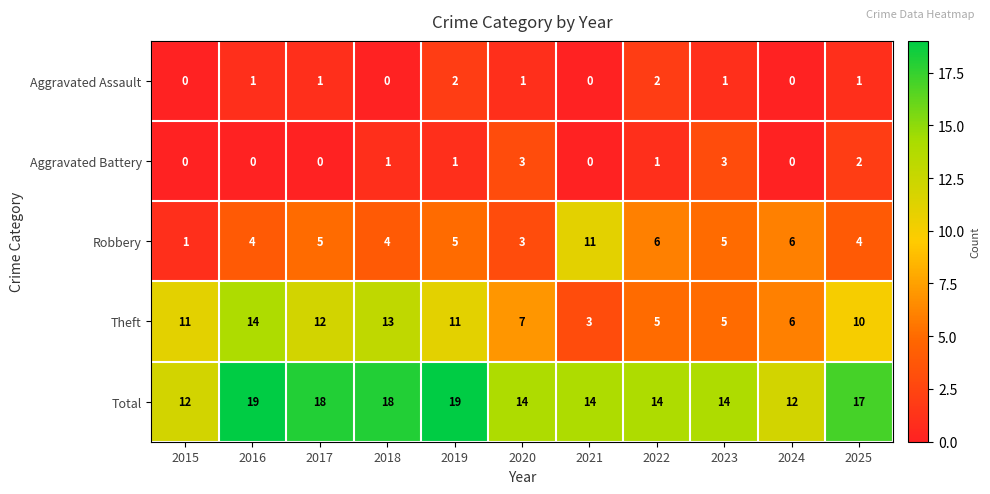

At which label does Robbery reach its minimum?

2015